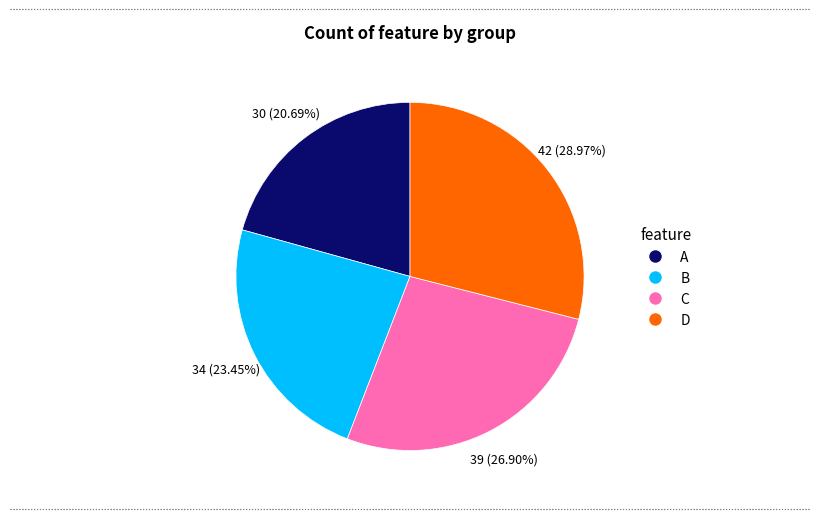

Does any single category account for the majority?

No